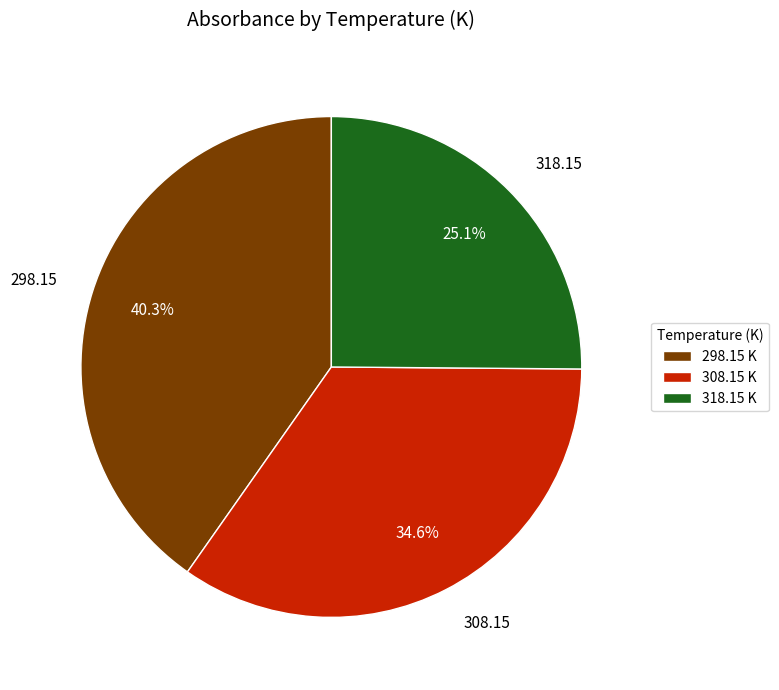

Rank the categories by value from lowest to highest.

318.15, 308.15, 298.15